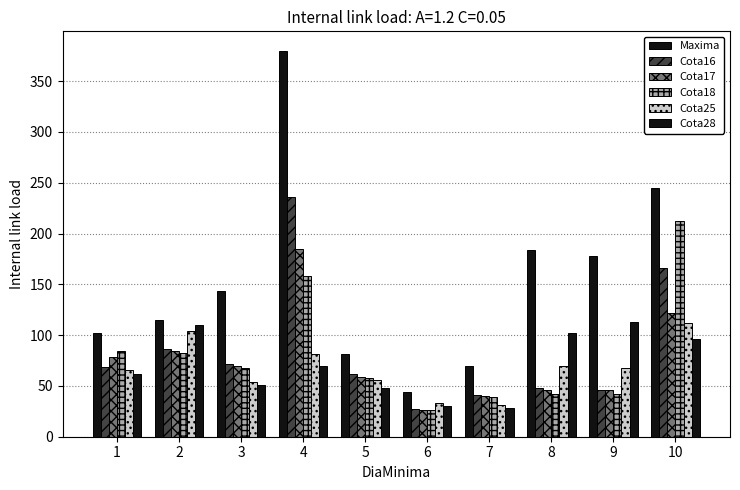

At which label does Cota18 reach its peak?

10